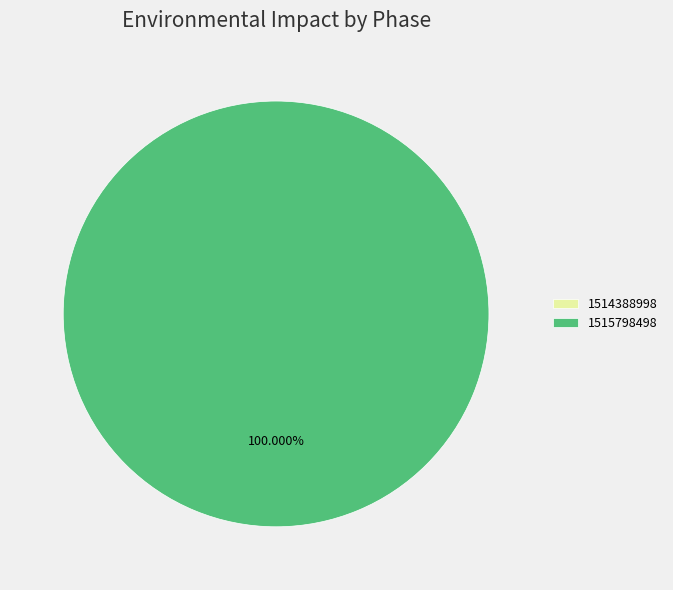

Combined, what portion of the pie is 1514388998 and 1515798498?

100.0%